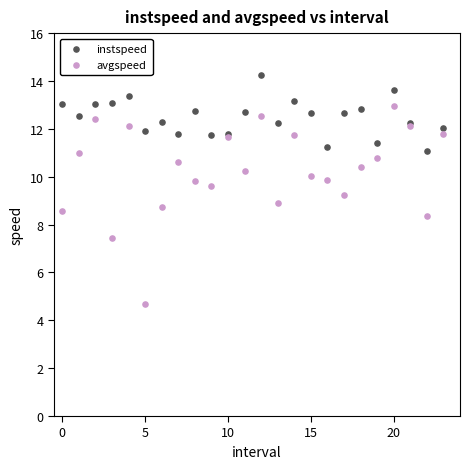

Which series has the largest Y range (max minus min)?

avgspeed